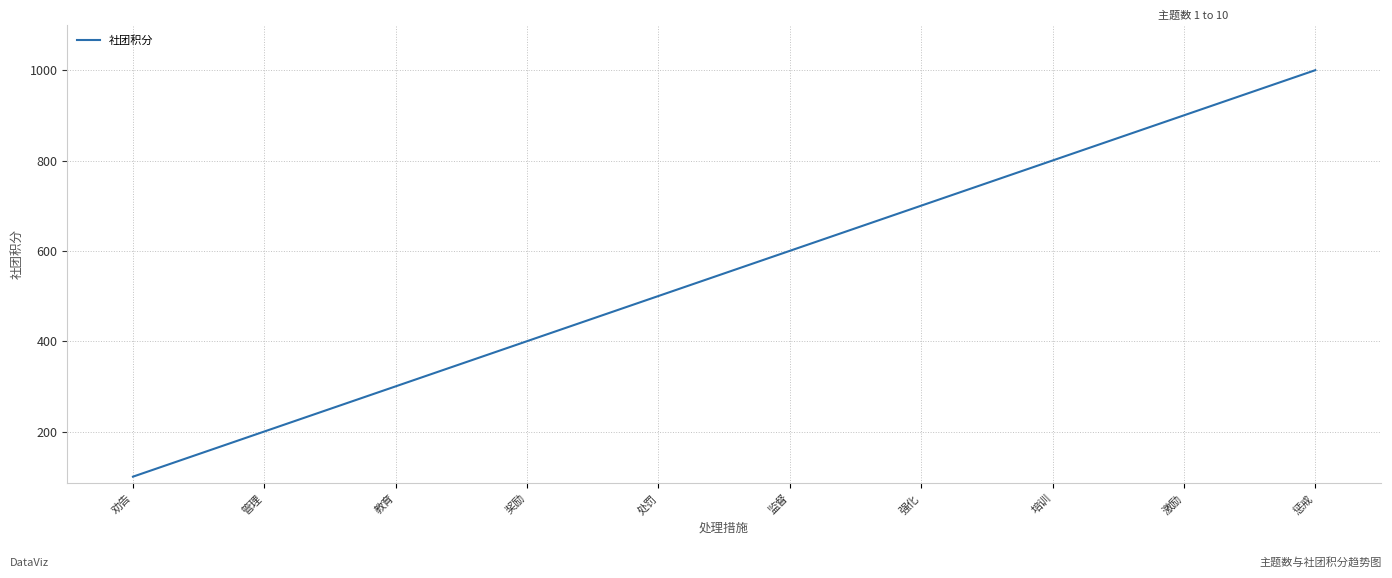

Reading right to left, extract all data points from this chart.

惩戒=1000	激励=900	培训=800	强化=700	监督=600	处罚=500	奖励=400	教育=300	管理=200	劝告=100